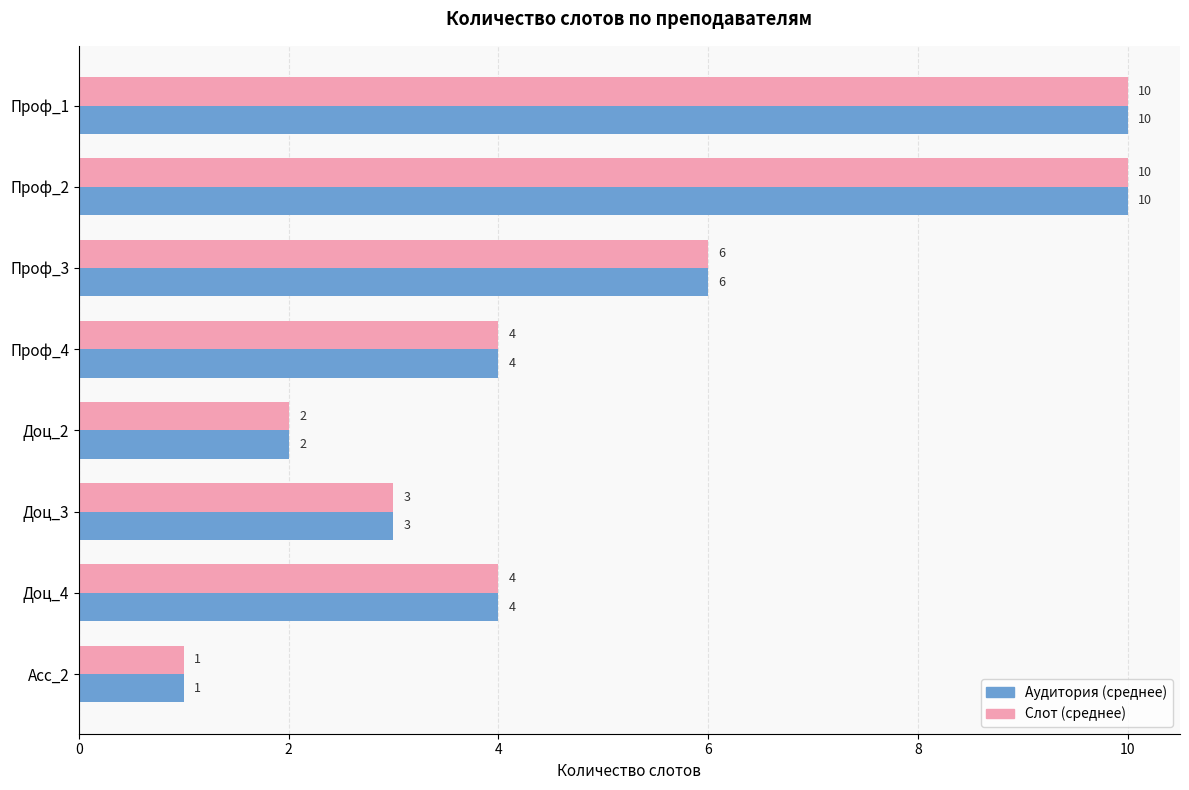

What is the maximum value for Аудитория (среднее)?

10